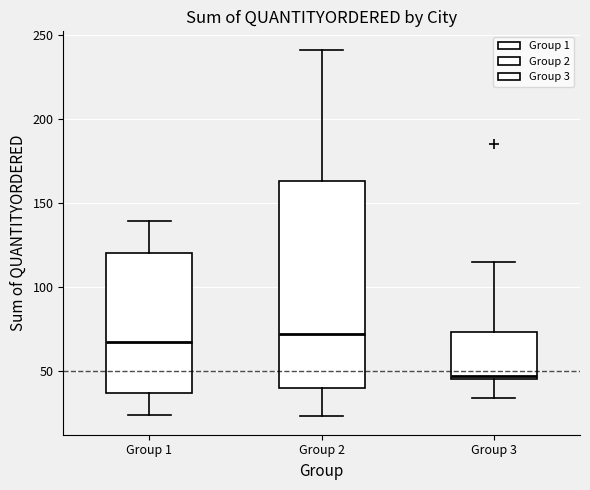

Which box has the highest median line?

Group 2